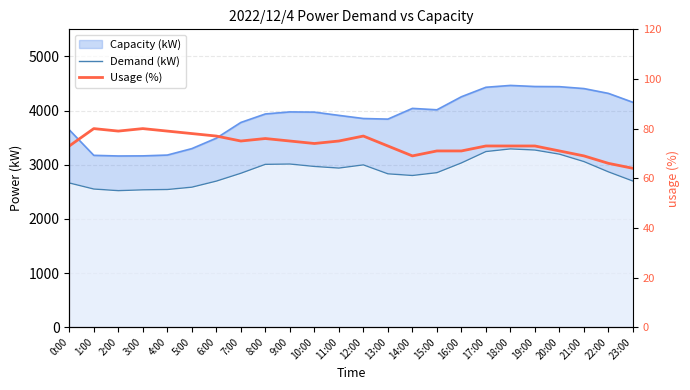

How many lines are shown in the chart?

2